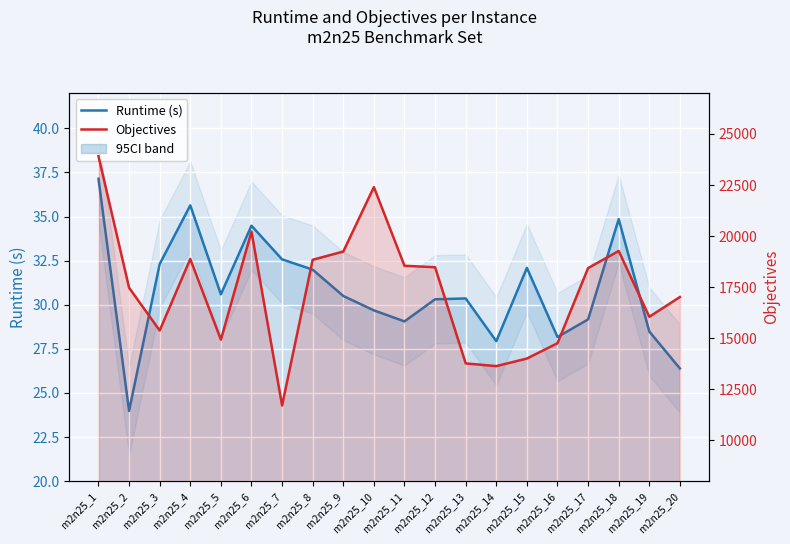

How many values in the Runtime (s) series exceed 30?

12